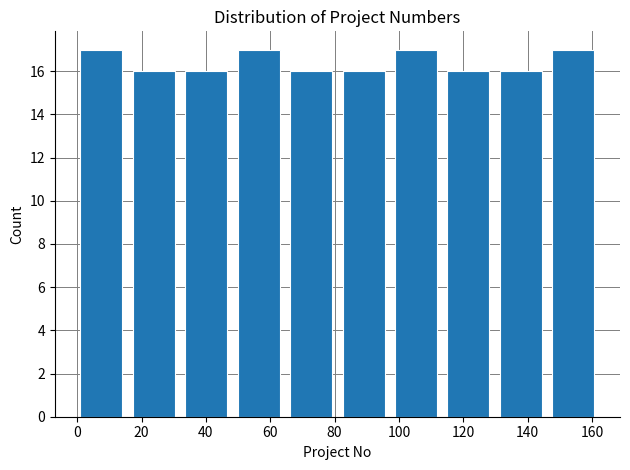

How tall is the bar that spans 50 to 66 on the x-axis? Neither the bar edges nor the heights are printed on the chart, so give them approximately, as read against the axes.

17